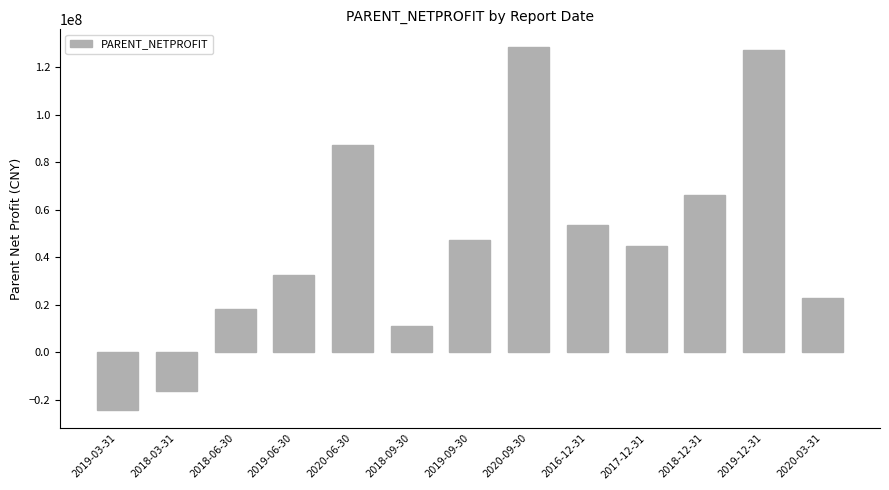

What is the smallest value displayed?

-24289876.0